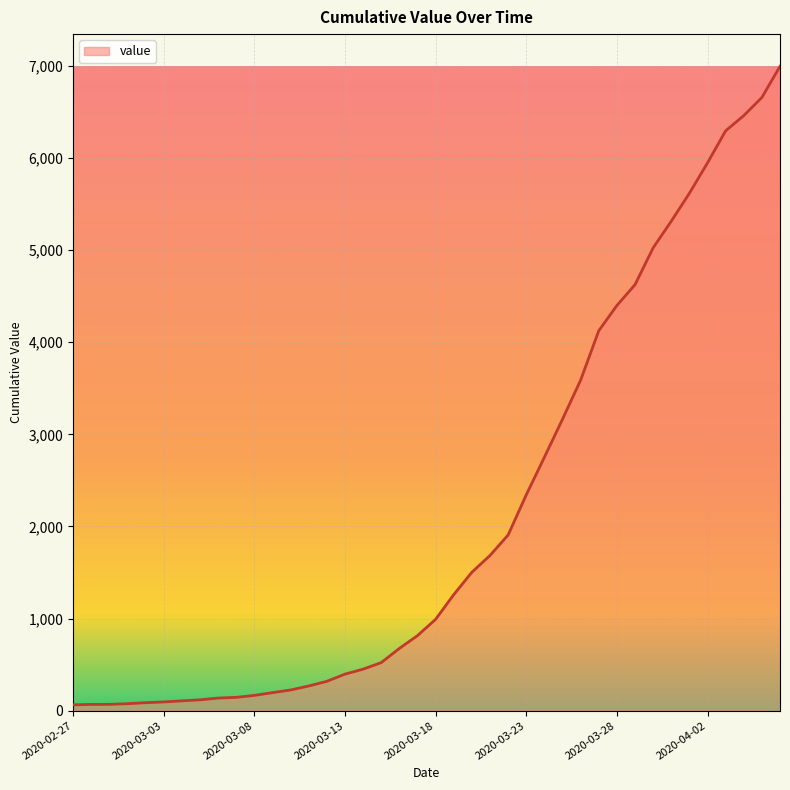

What is the difference between the maximum and minimum values?

6930